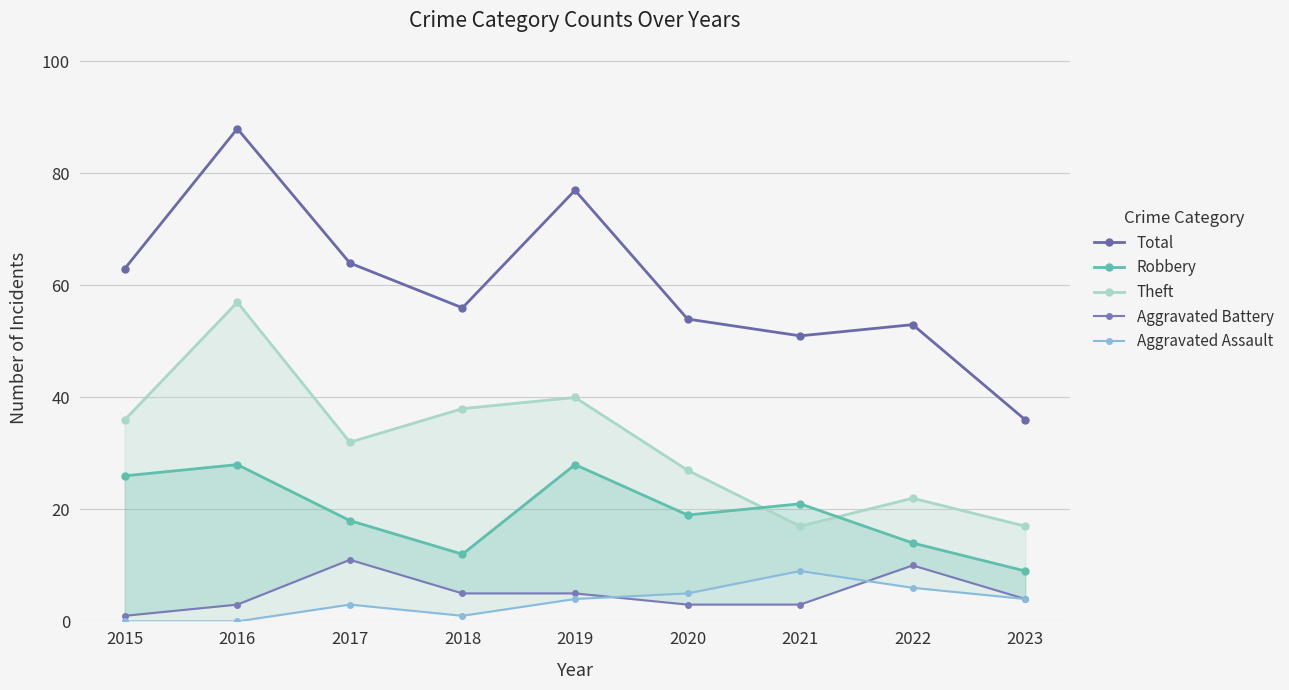

How many categories are shown in the chart?

9